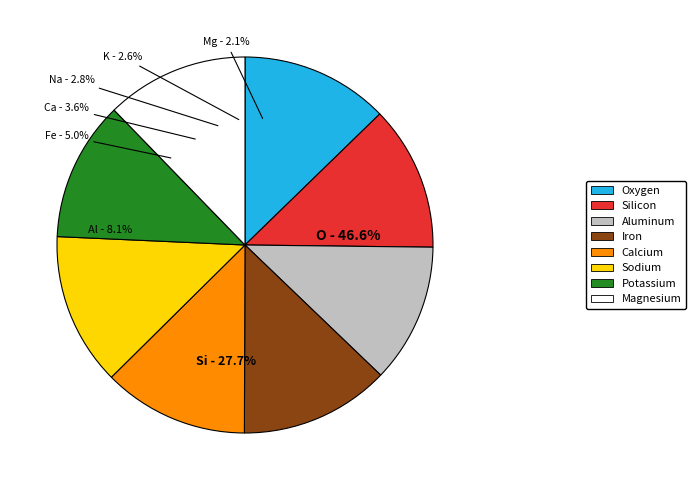

Count the number of slices in the pie.

8